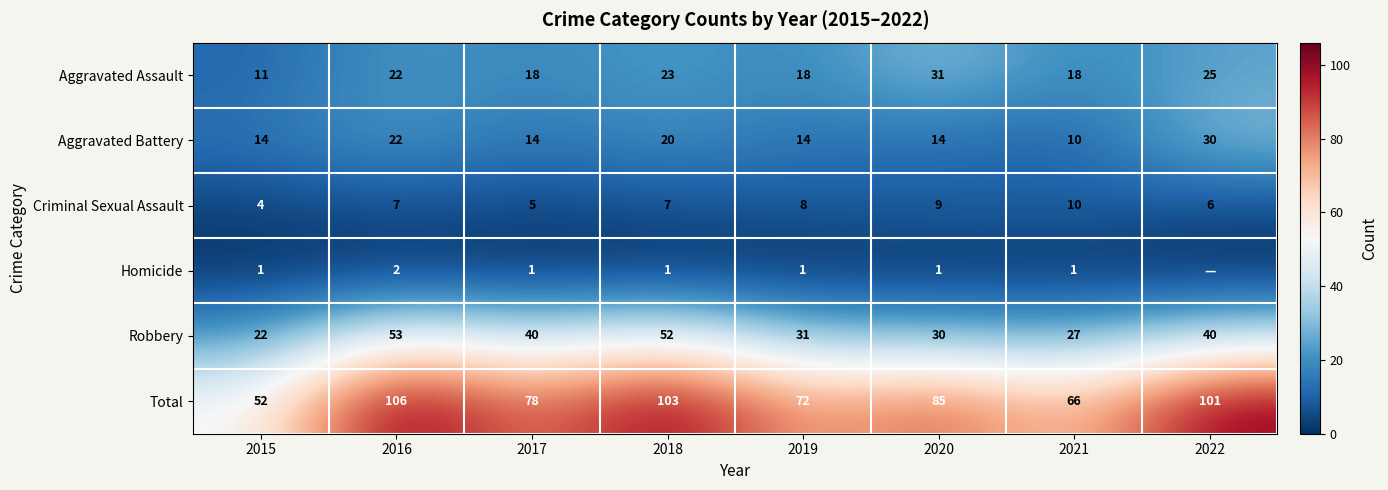

Count the Criminal Sexual Assault values in the range 6 to 9.

5